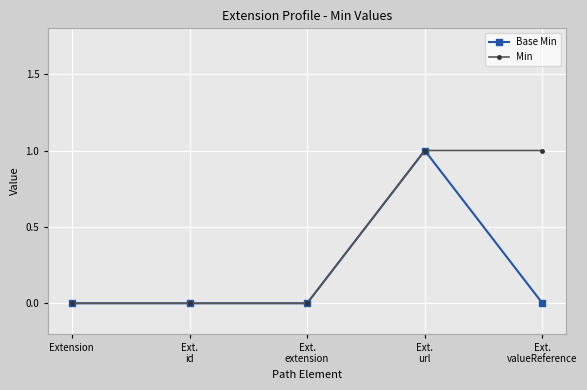

Rank the series by their average value, from lowest to highest.

Base Min, Min